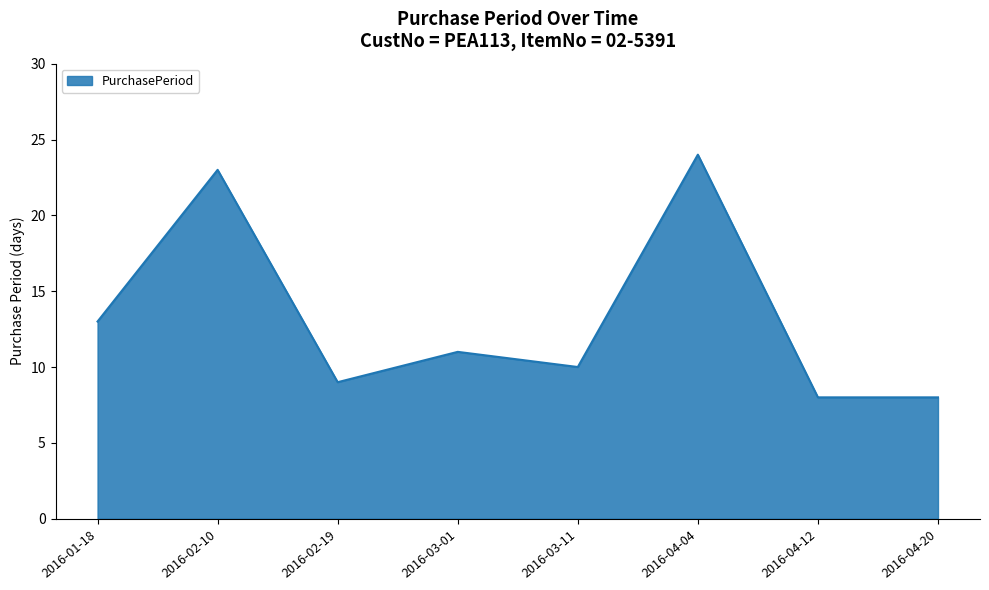

Which label corresponds to the largest value in the chart?

2016-04-04